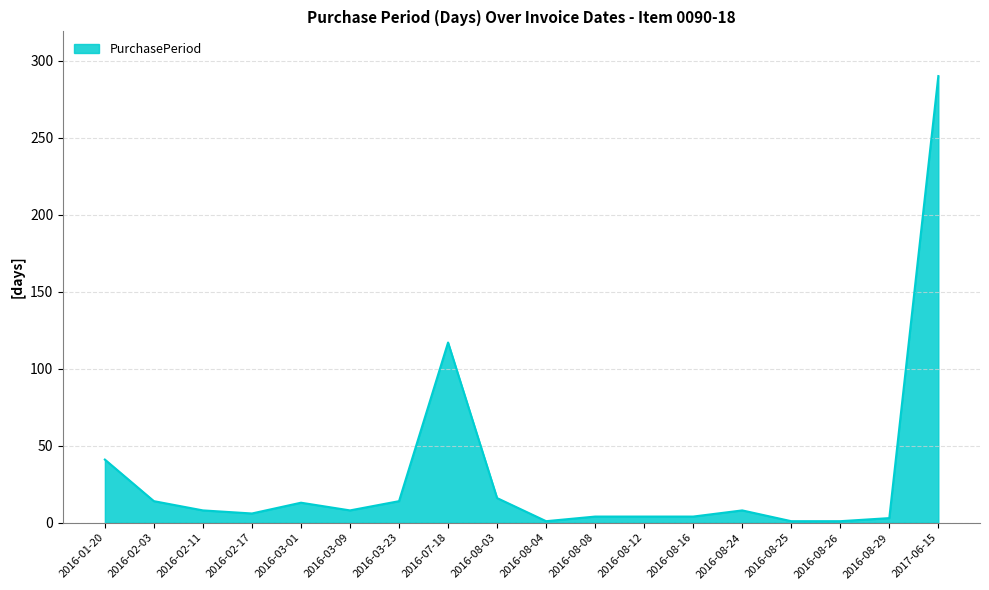

Where is the first local maximum?

2016-03-01